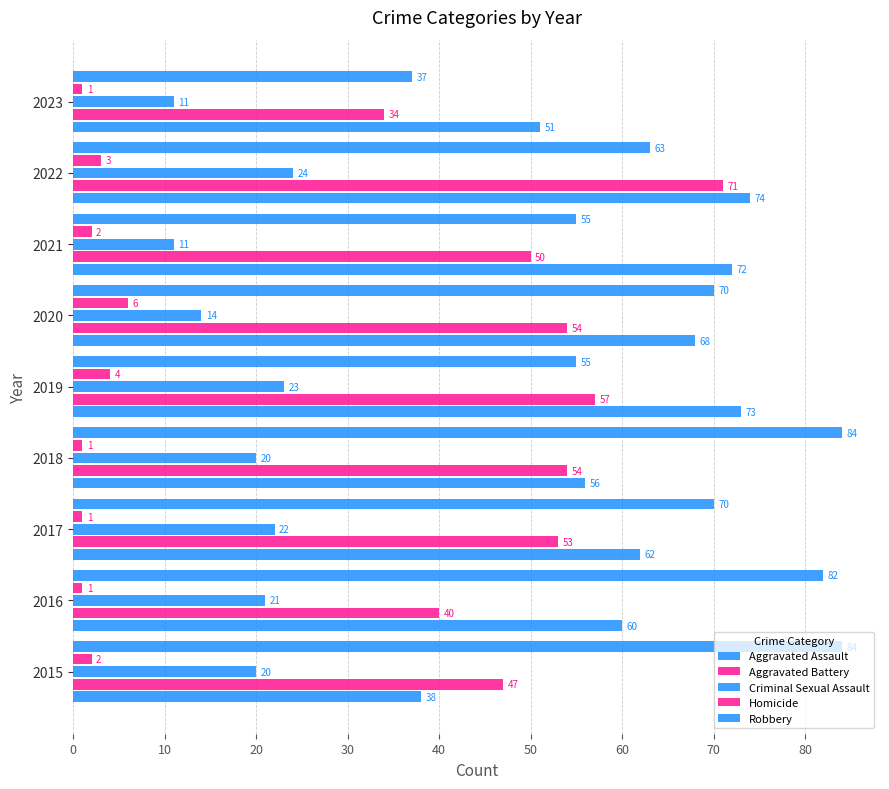

Which series has the largest total across all categories?

Robbery